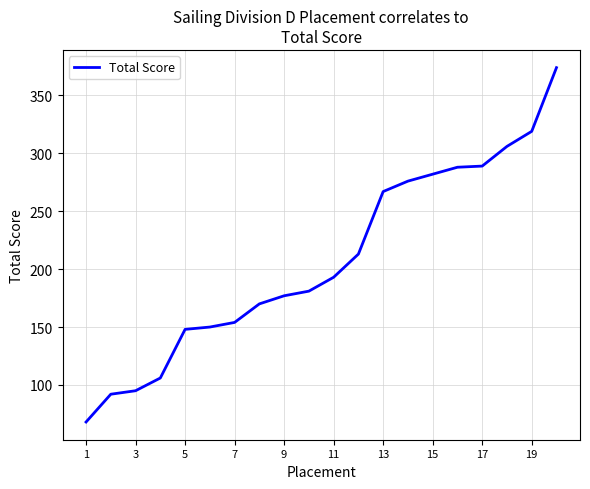

How many series are shown in this chart?

1